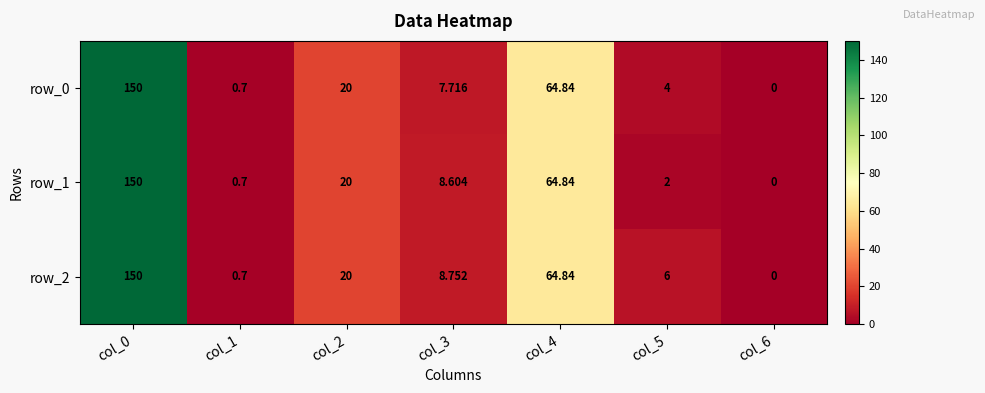

Which series has the widest spread of values?

row_0